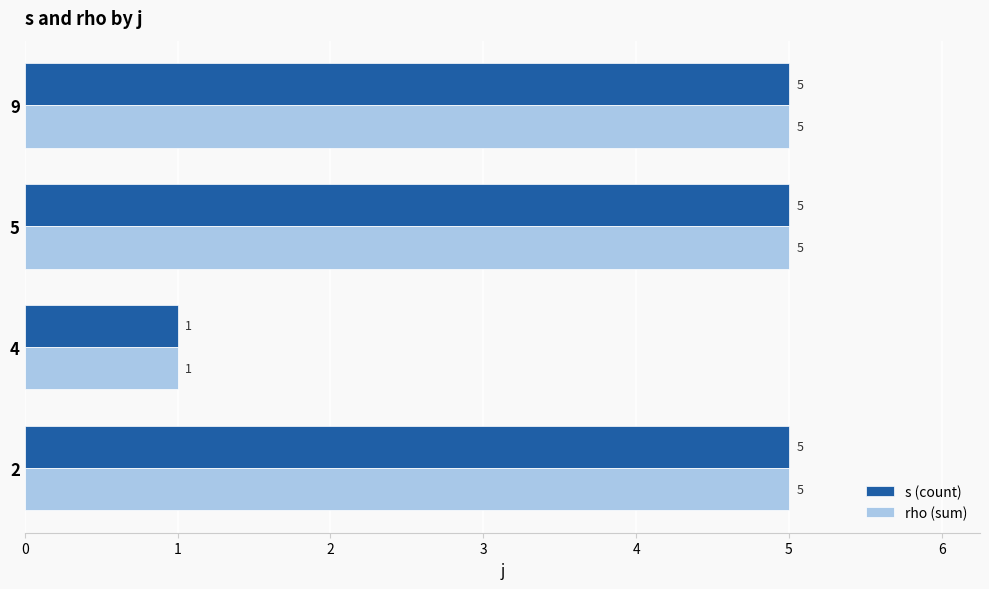

What is the difference between the second highest and minimum values in the s (count) series?

4